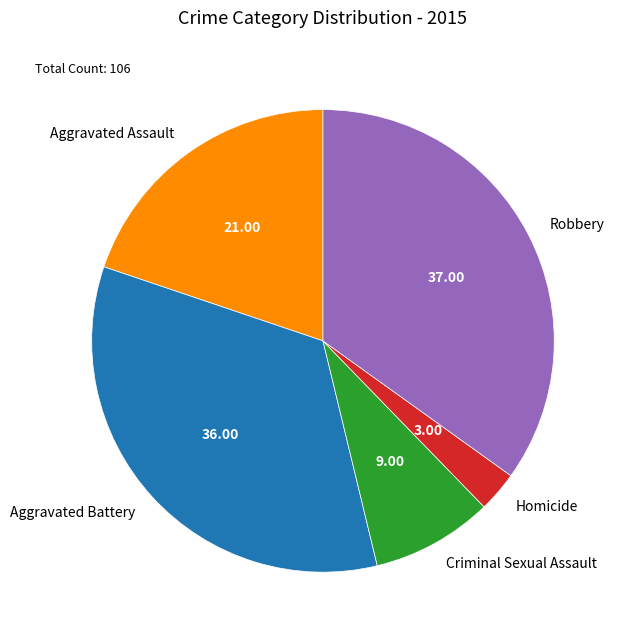

The Aggravated Assault slice represents 7% of the pie. True or false?

False